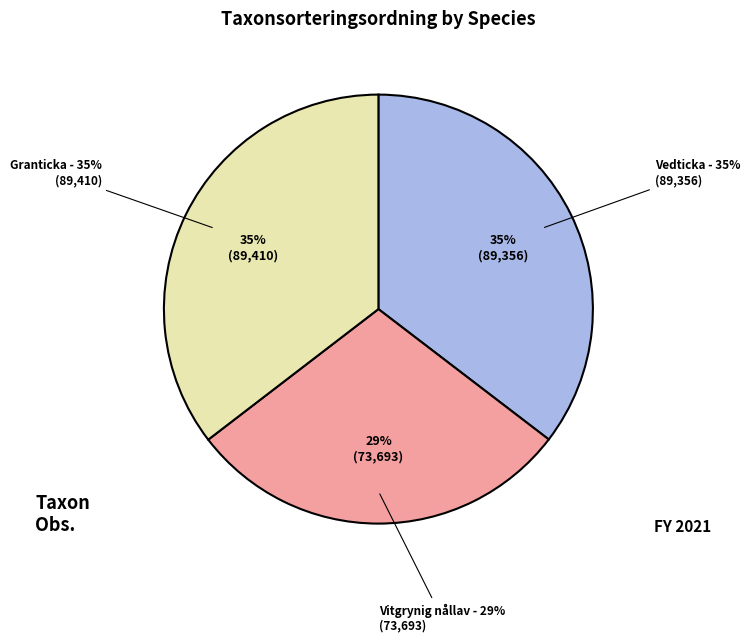

To the nearest percent, what percentage of the pie is Vedticka (Fuscoporia viticola)?

35%